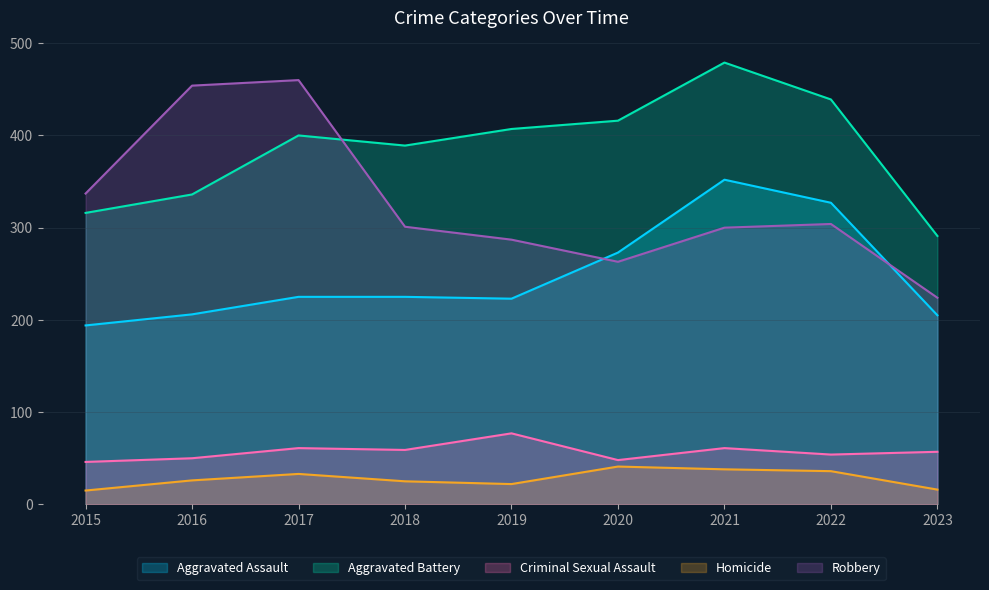

Reading left to right, transcribe all the data shown in this chart.

Aggravated Assault: 194	206	225	225	223	273	352	327	205
Aggravated Battery: 316	336	400	389	407	416	479	439	291
Criminal Sexual Assault: 46	50	61	59	77	48	61	54	57
Homicide: 15	26	33	25	22	41	38	36	16
Robbery: 337	454	460	301	287	263	300	304	224